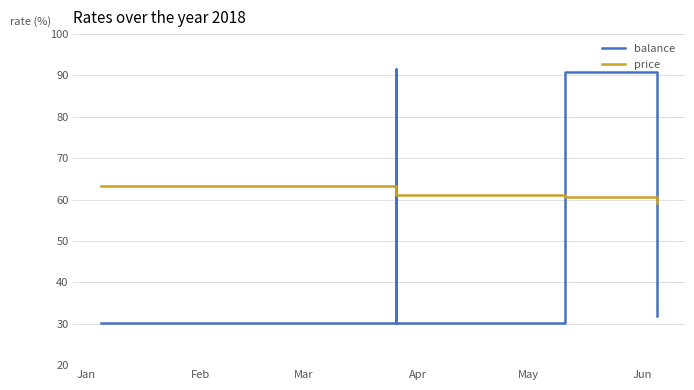

What is the smallest value displayed?

30.3